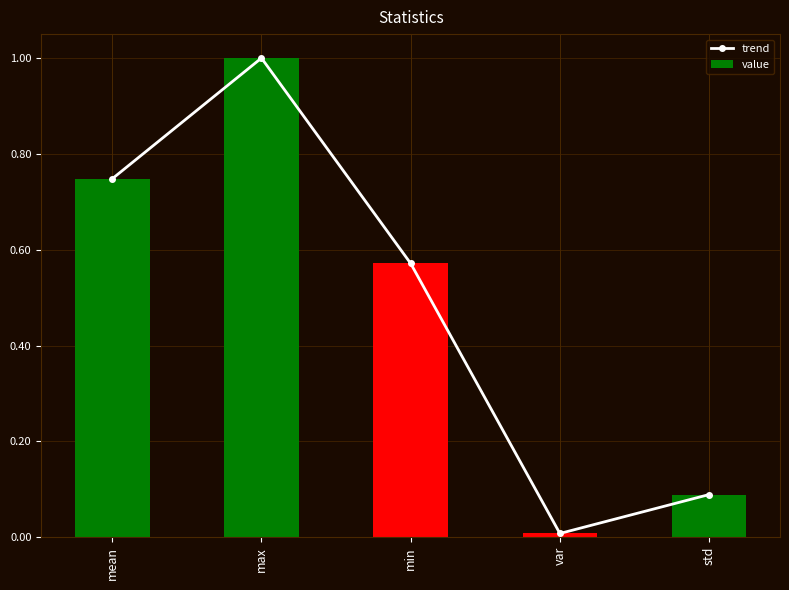

Which category has the highest value in the trend series?

max